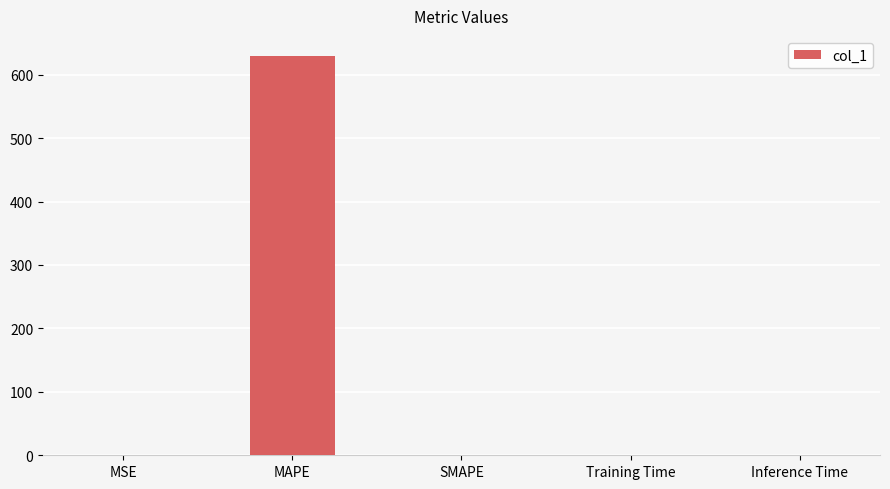

True or false: the data shows 0.0 at Inference Time.

True